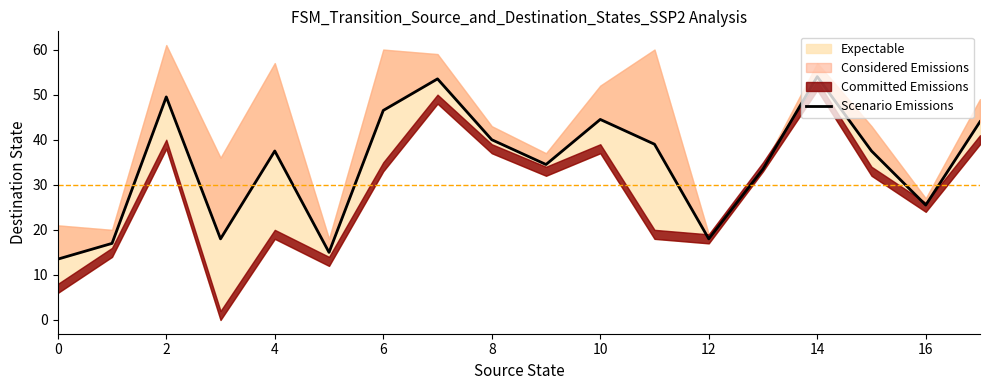

How many lines are shown in the chart?

1